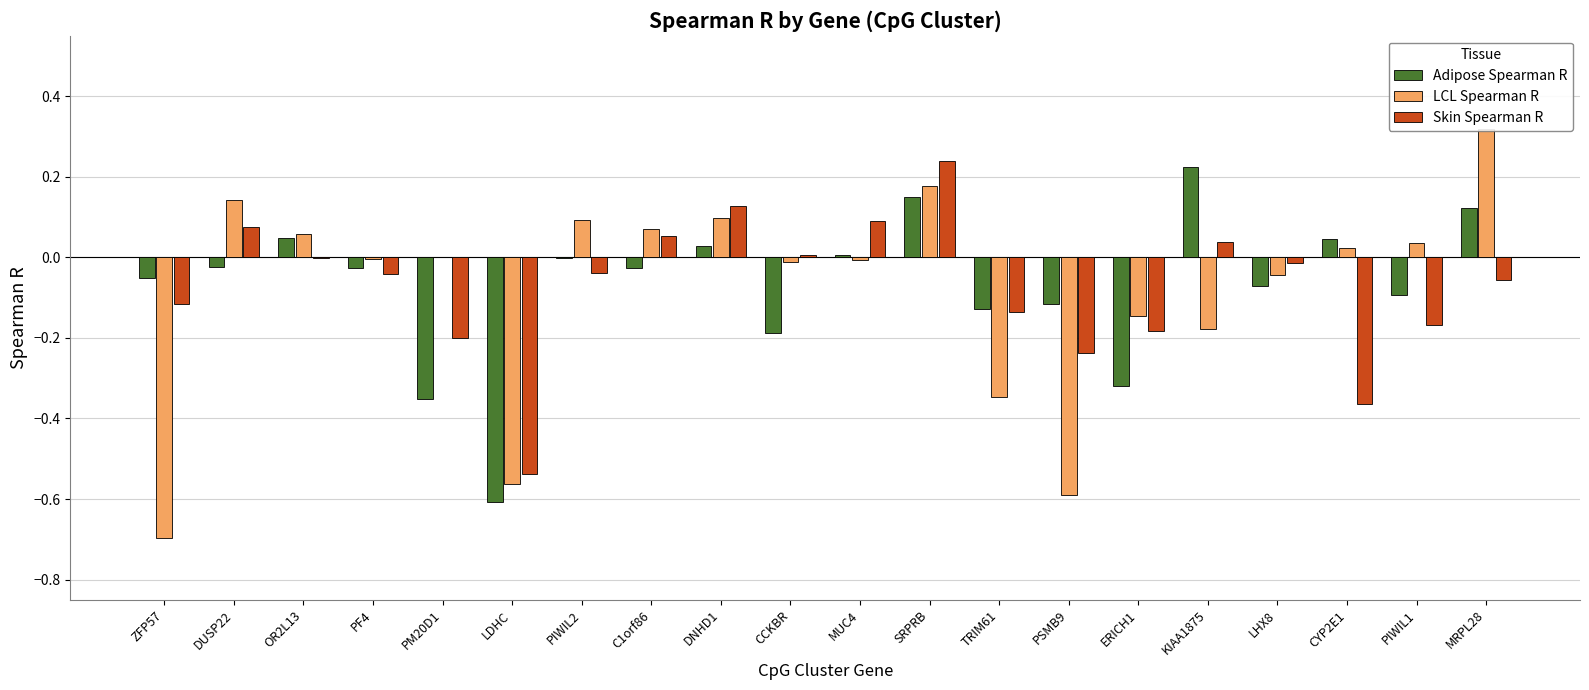

True or false: LCL Spearman R has a value of 0.0 at CYP2E1.

False